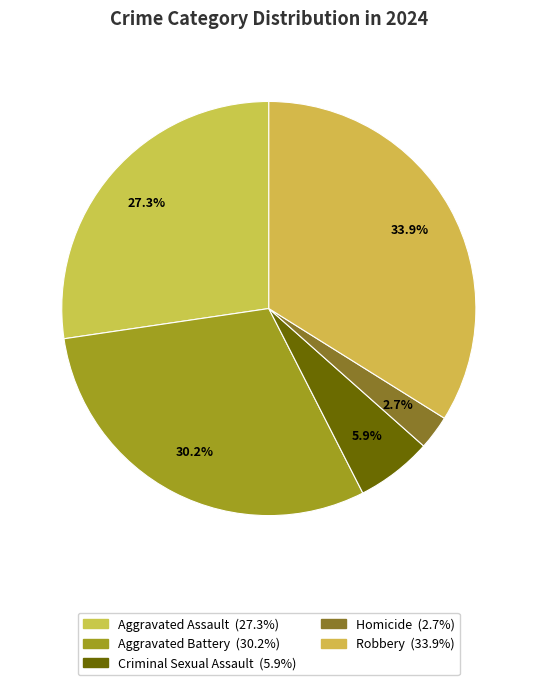

Count the number of slices in the pie.

5